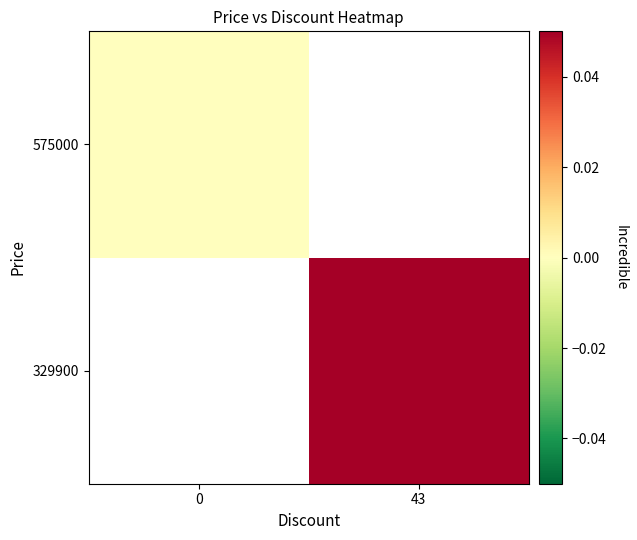

How many values in 329900 are above zero?

1